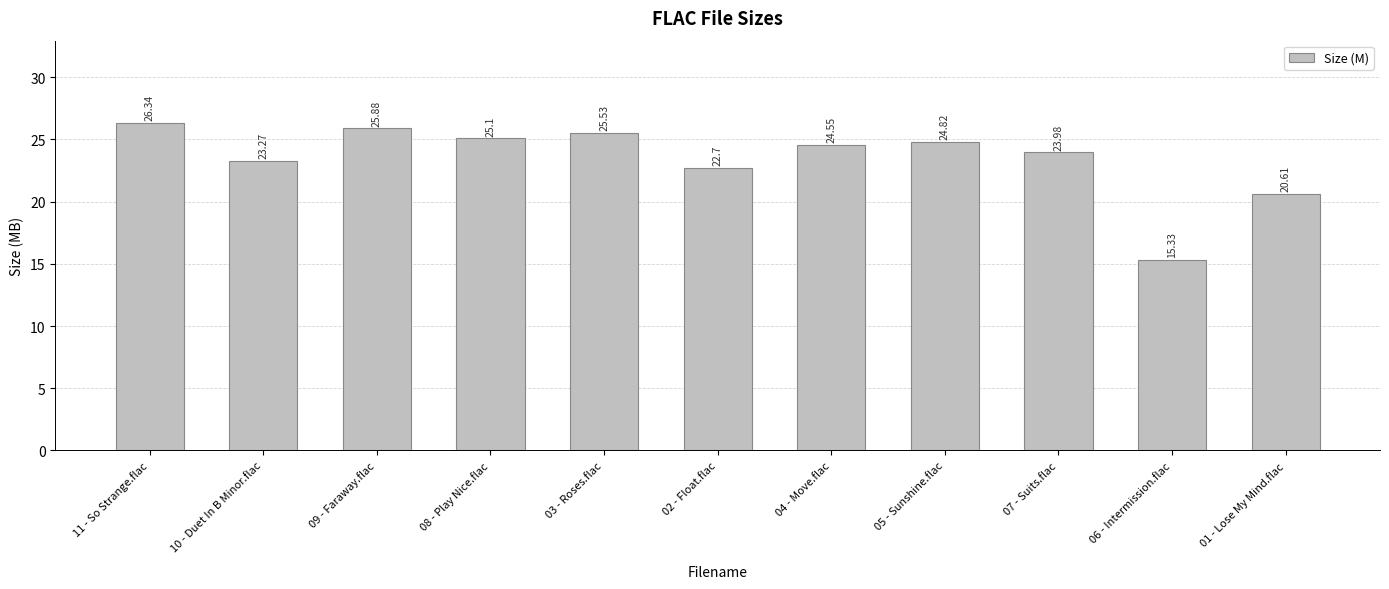

What is the label of the 8th bar from the right?

08 - Play Nice.flac